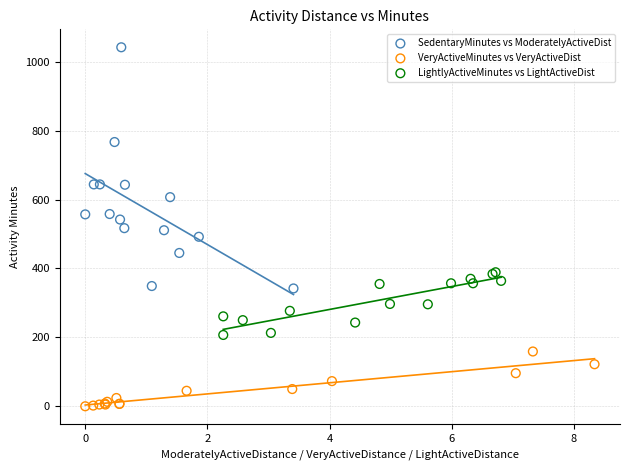

What are all the series names shown in the legend?

SedentaryMinutes vs ModeratelyActiveDist, VeryActiveMinutes vs VeryActiveDist, LightlyActiveMinutes vs LightActiveDist